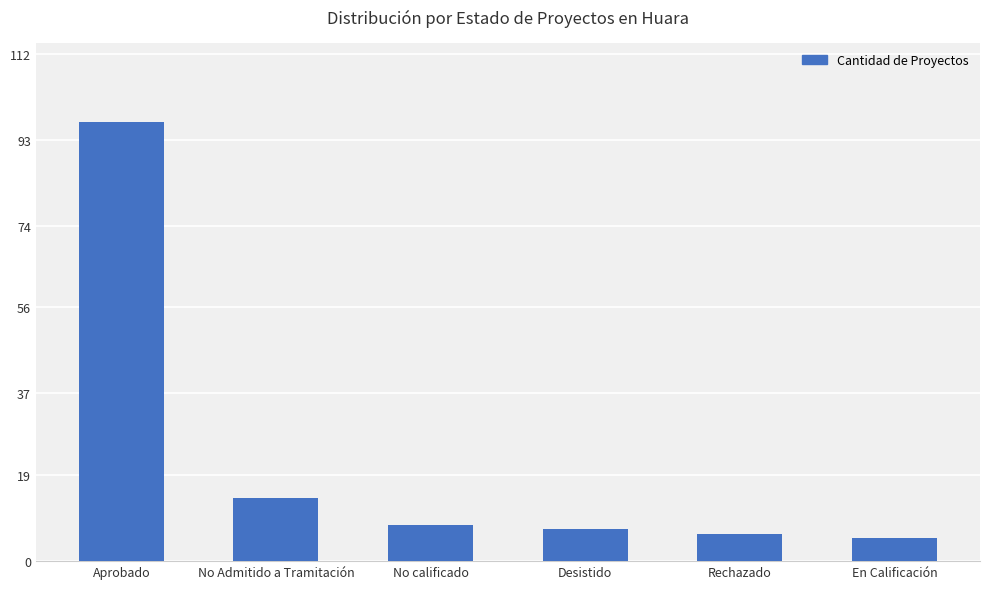

What is the label of the 6th bar from the left?

En Calificación